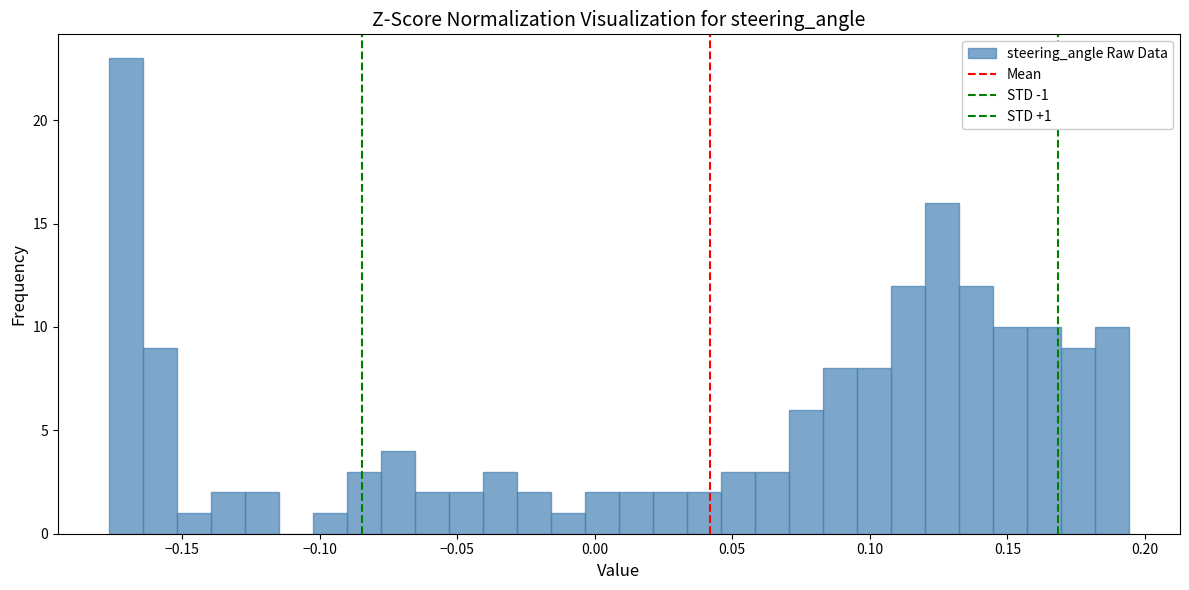

Around what value on the x-axis is the tallest bar? Give the approximate position of its centre, as read against the axis.

-0.170